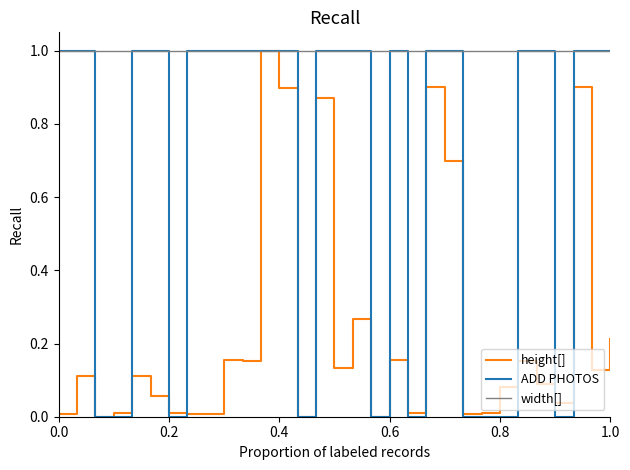

What is the maximum value for height[]?

1.0